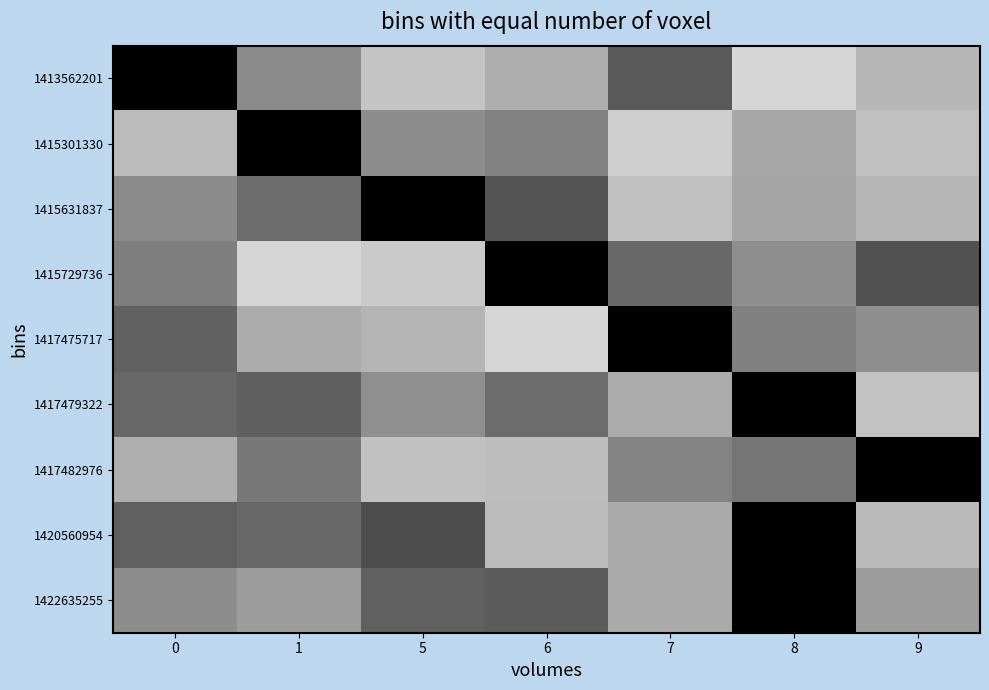

Reading left to right, transcribe all the data shown in this chart.

1413562201: 0=0.0	1=0.5	5=0.8	6=0.7	7=0.4	8=0.8	9=0.7
1415301330: 0=0.7	1=0.0	5=0.5	6=0.5	7=0.8	8=0.7	9=0.8
1415631837: 0=0.5	1=0.4	5=0.0	6=0.3	7=0.8	8=0.6	9=0.7
1415729736: 0=0.5	1=0.8	5=0.8	6=0.0	7=0.4	8=0.6	9=0.3
1417475717: 0=0.4	1=0.7	5=0.7	6=0.8	7=0.0	8=0.5	9=0.6
1417479322: 0=0.4	1=0.4	5=0.6	6=0.4	7=0.7	8=0.0	9=0.8
1417482976: 0=0.7	1=0.5	5=0.8	6=0.7	7=0.5	8=0.5	9=0.0
1420560954: 0=0.4	1=0.4	5=0.3	6=0.7	7=0.7	8=0.0	9=0.7
1422635255: 0=0.6	1=0.6	5=0.4	6=0.4	7=0.7	8=0.0	9=0.6